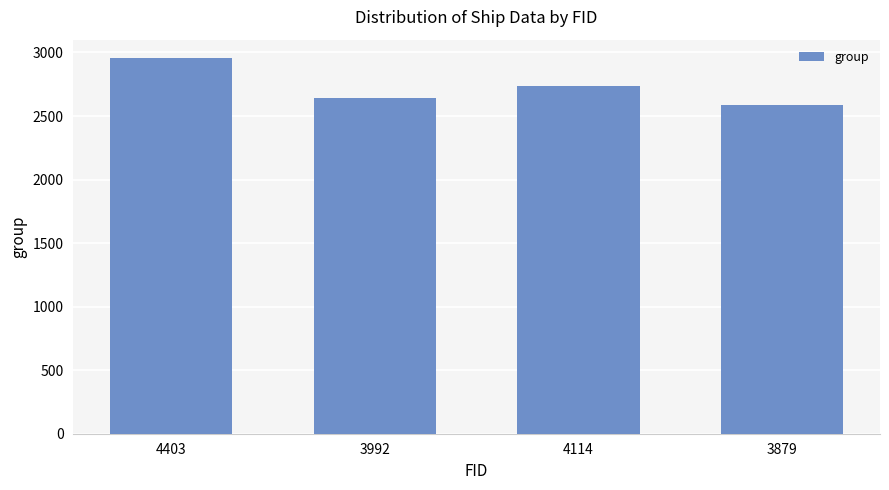

What is the ratio of the value at 3992 to the value at 4114?

1.0